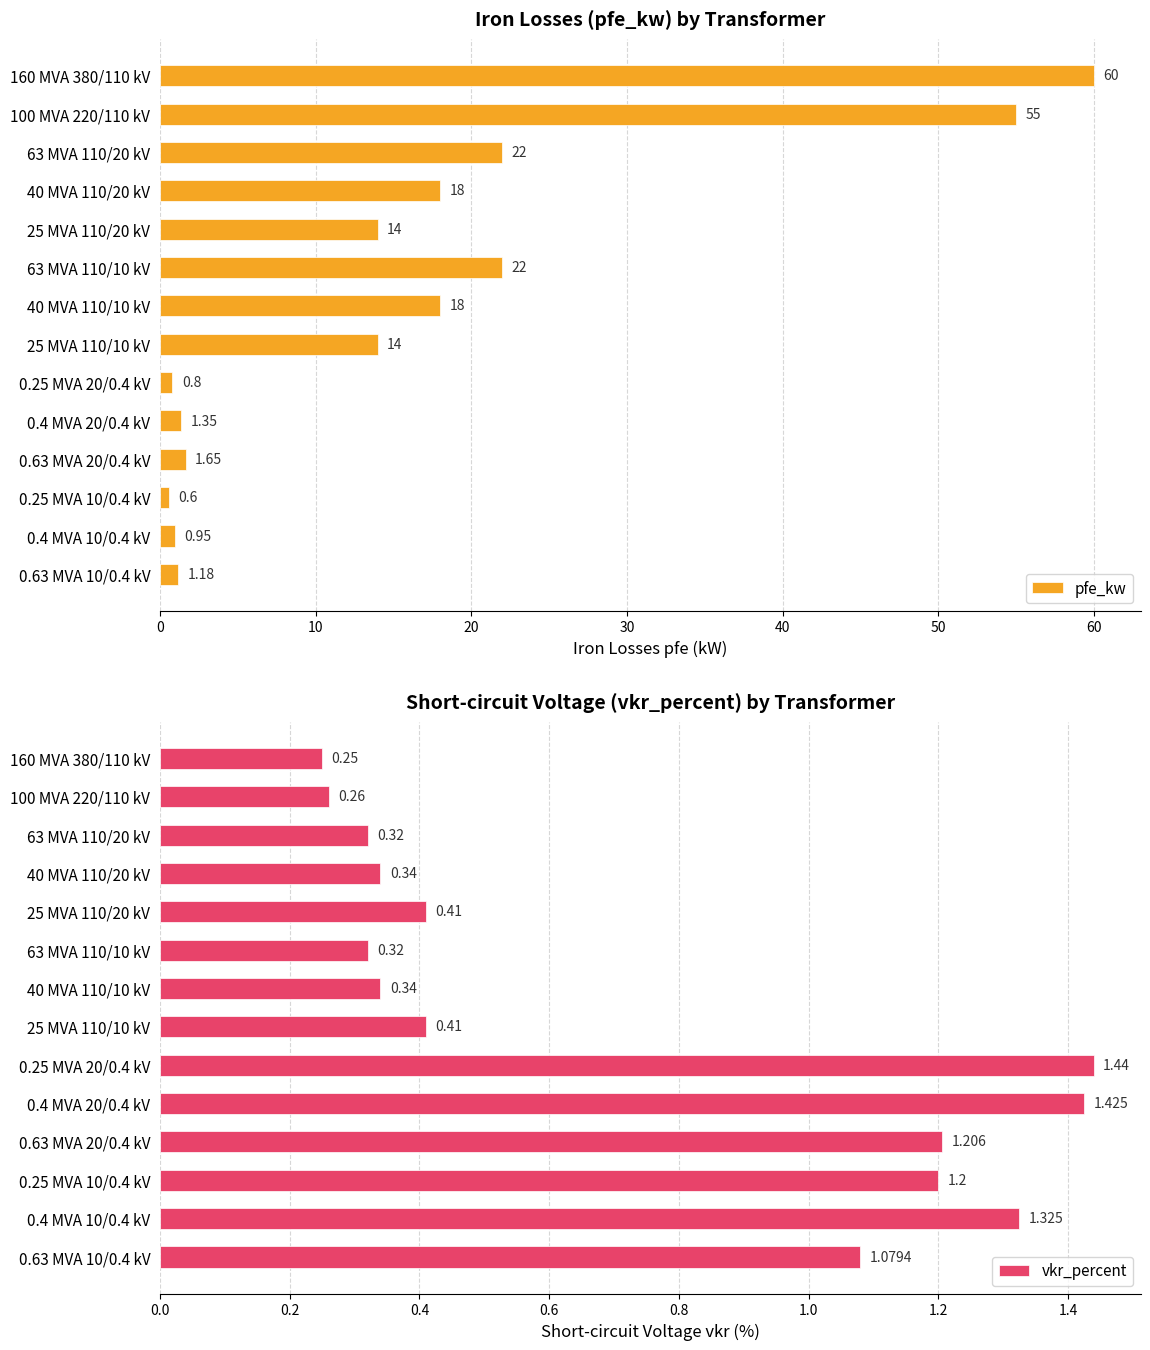

Is it true that pfe_kw equals 8.4 at 25 MVA 110/10 kV?

False